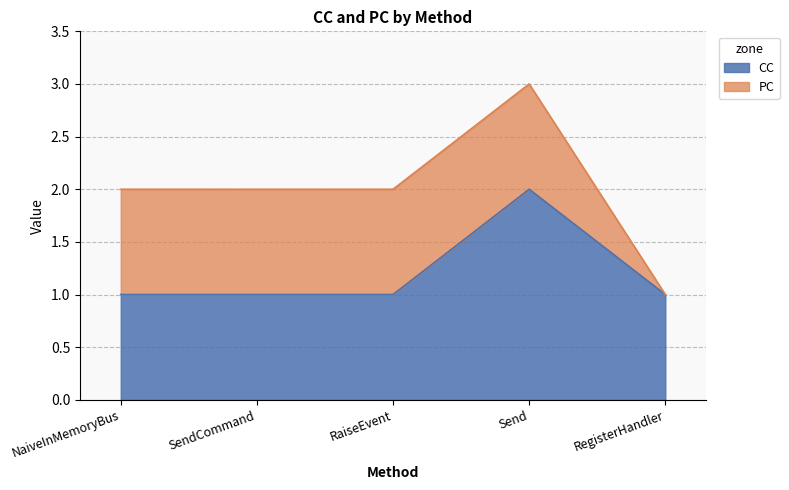

List the labels in order of value, largest first.

Send, NaiveInMemoryBus, SendCommand, RaiseEvent, RegisterHandler